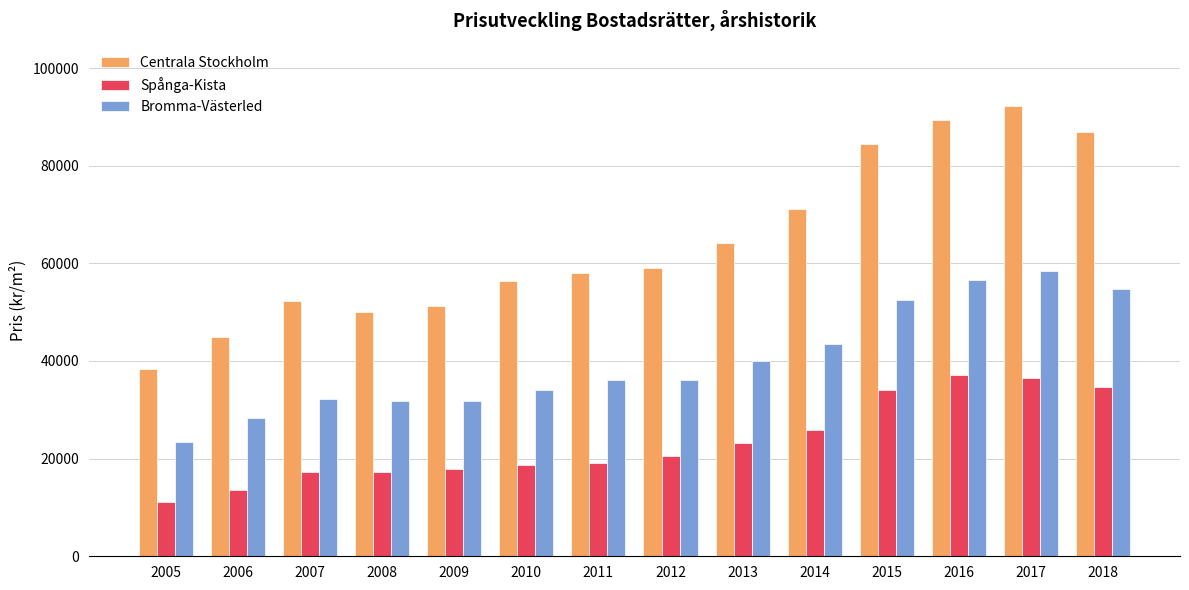

What is the difference between the highest and lowest values at 2012?

38571